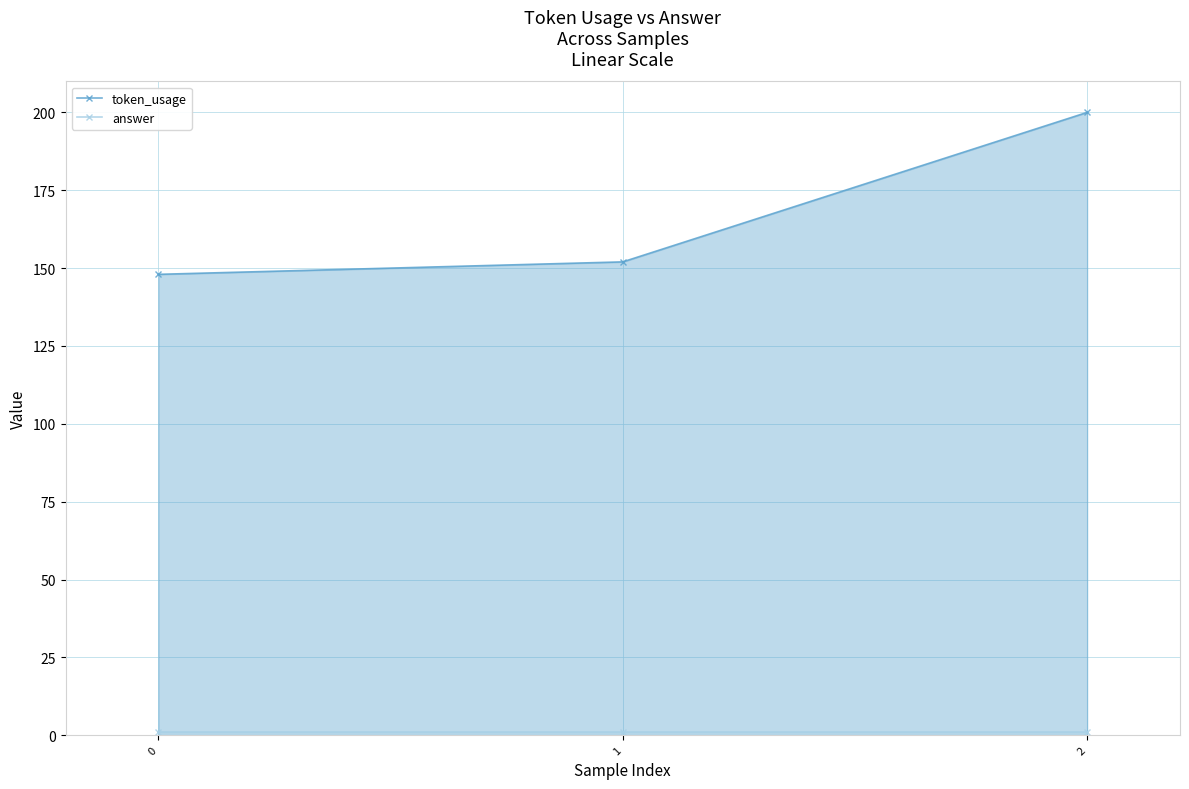

Which has a higher value, 0 or 2?

2